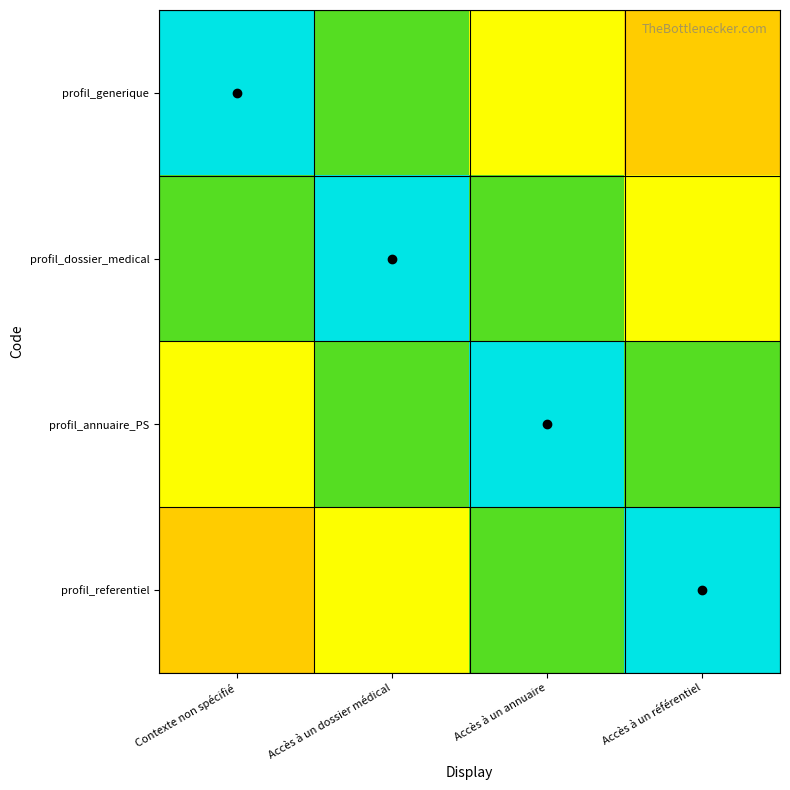

Reading left to right, list all the values displayed in this chart.

profil_generique: Contexte non spécifié=1.0	Accès à un dossier médical=0.7	Accès à un annuaire=0.5	Accès à un référentiel=0.4
profil_dossier_medical: Contexte non spécifié=0.7	Accès à un dossier médical=1.0	Accès à un annuaire=0.7	Accès à un référentiel=0.5
profil_annuaire_PS: Contexte non spécifié=0.5	Accès à un dossier médical=0.7	Accès à un annuaire=1.0	Accès à un référentiel=0.7
profil_referentiel: Contexte non spécifié=0.4	Accès à un dossier médical=0.5	Accès à un annuaire=0.7	Accès à un référentiel=1.0